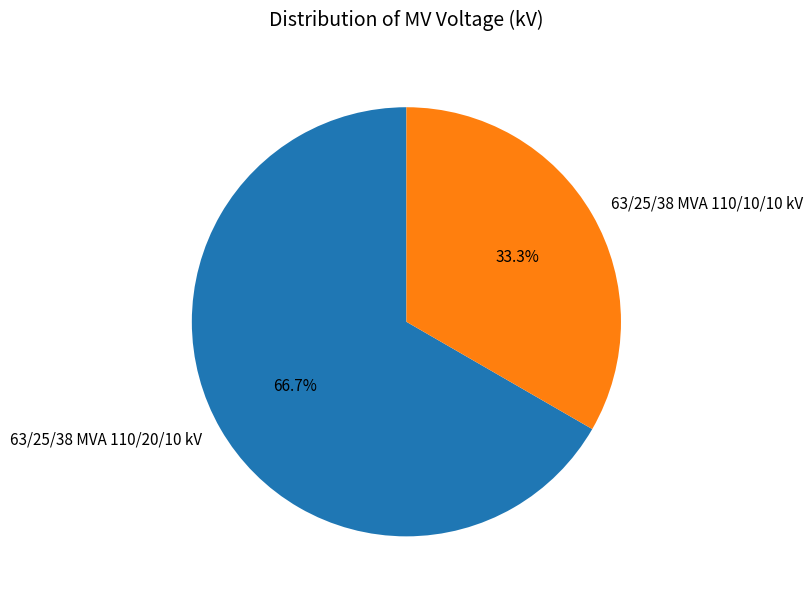

Is it true that 63/25/38 MVA 110/10/10 kV is 26% of the pie?

False